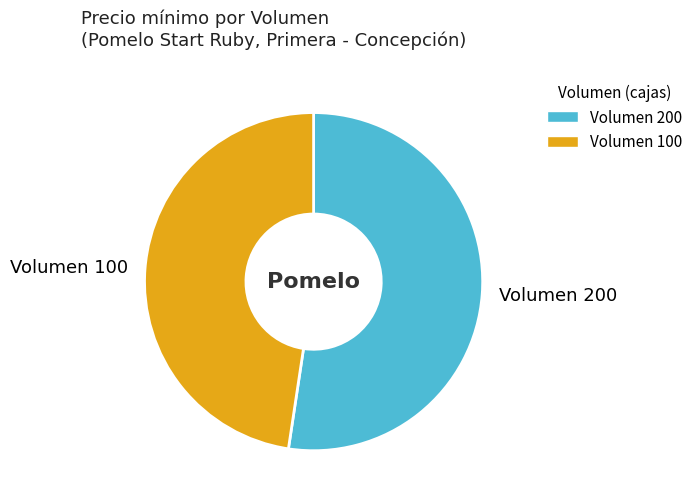

What is the ratio of the value at Volumen 100 to the value at Volumen 200?

0.9